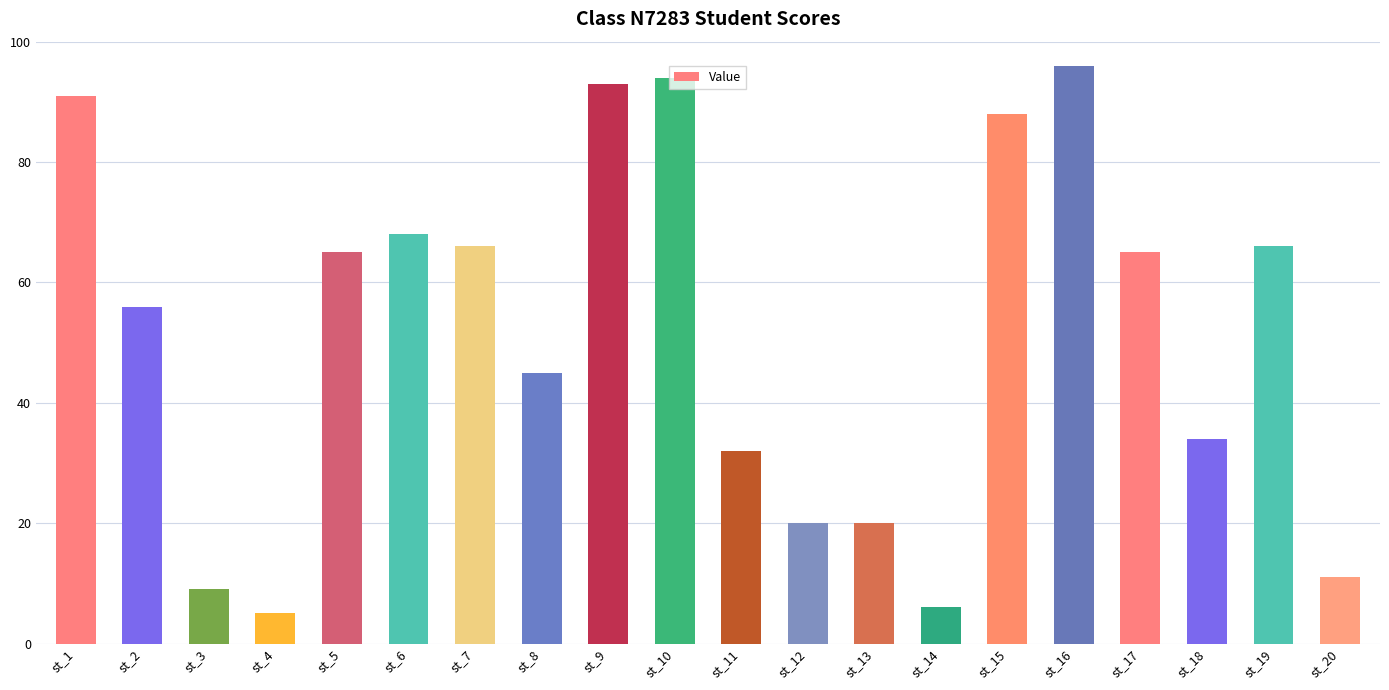

Which has a higher value, st_19 or st_11?

st_19